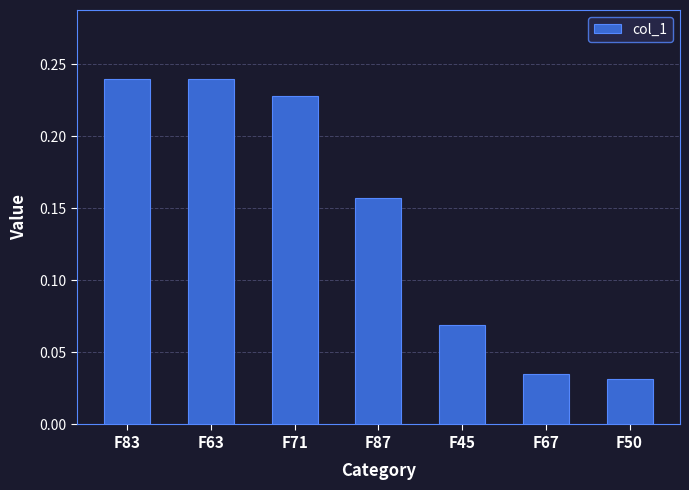

The chart shows a value of 0.1 at F71. True or false?

False